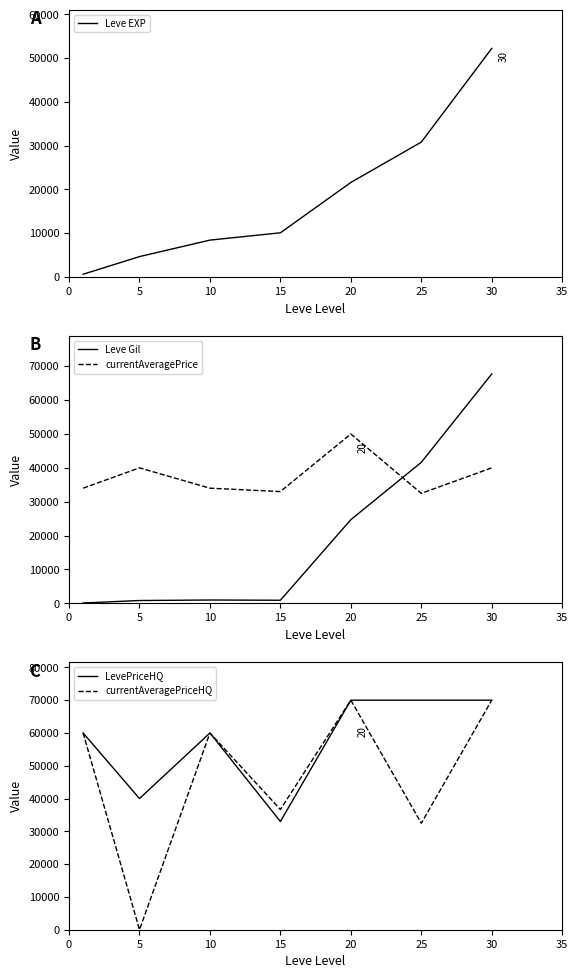

What is the difference between the maximum and second lowest values in the Leve EXP series?

47560